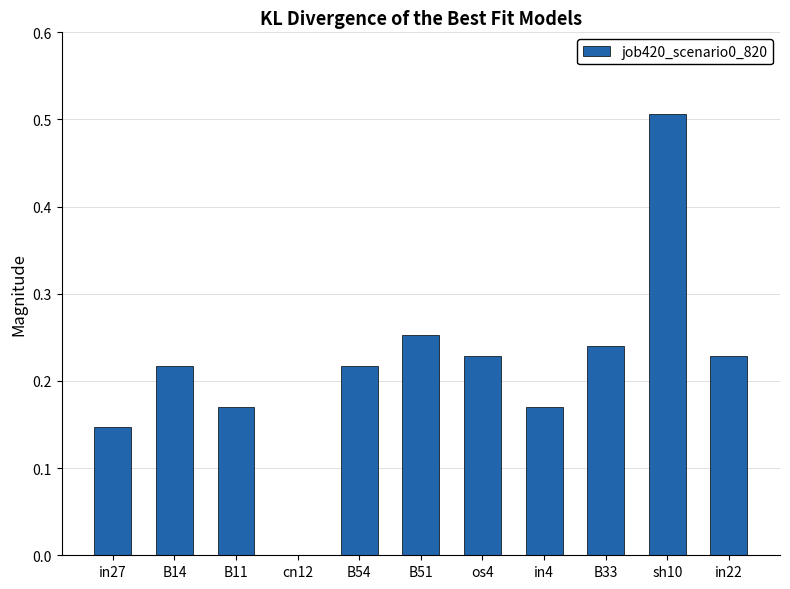

What is the sum of the values at B14 and in4?

0.4